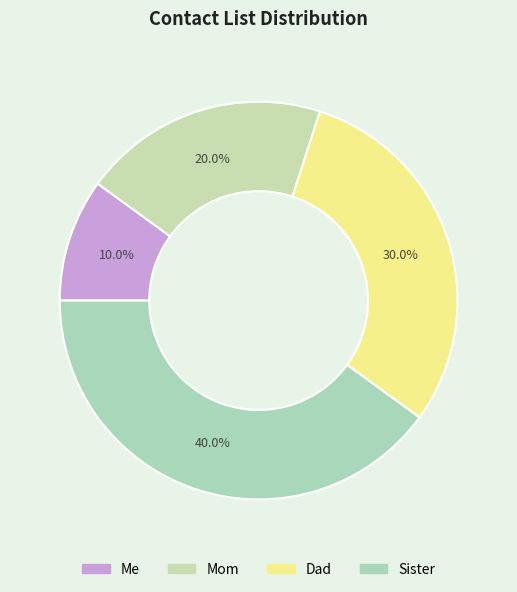

True or false: Dad accounts for 30% of the total.

True